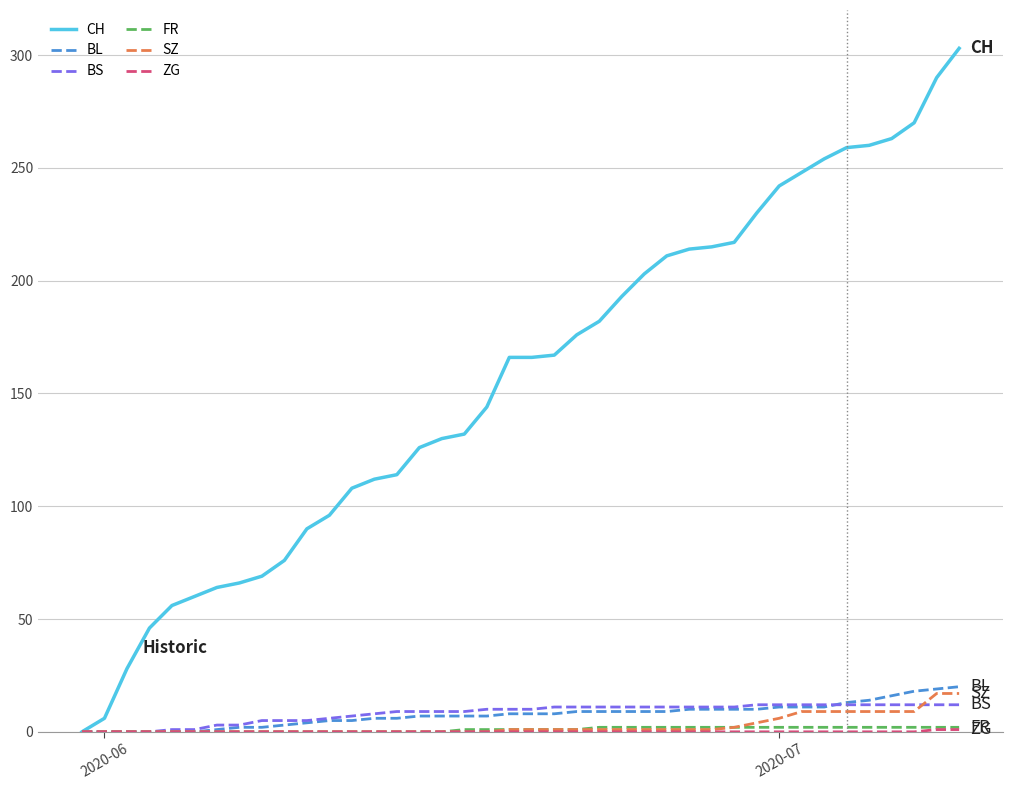

What is the highest value of the CH series?

303